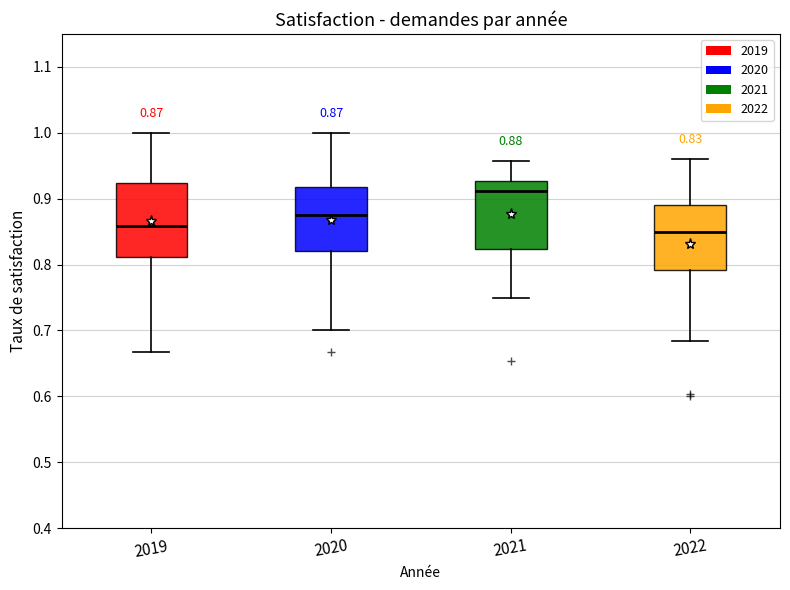

Which box's median line is the lowest?

2022